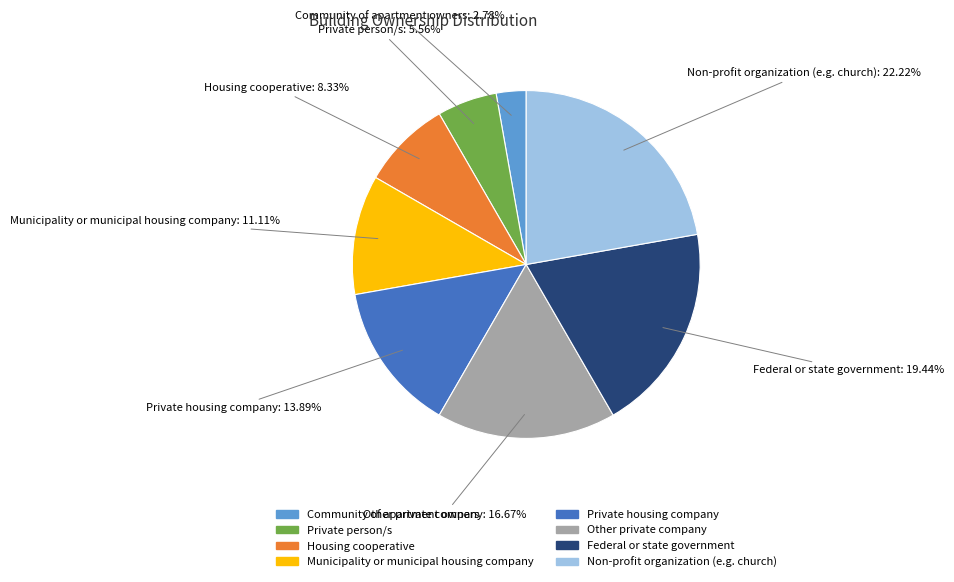

To the nearest percent, what is the combined percentage of Housing cooperative and Private housing company?

22%